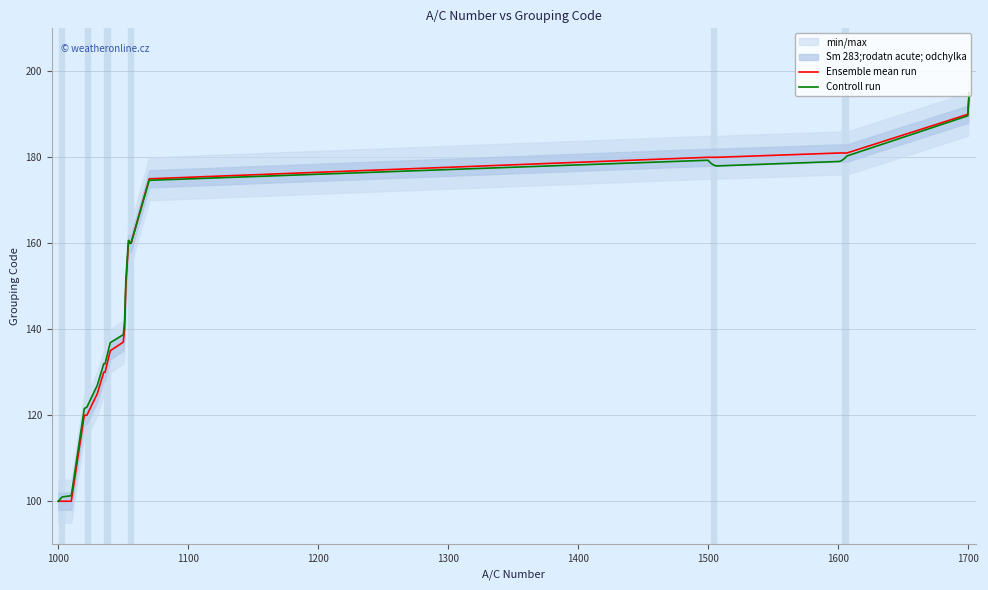

The value of Ensemble mean run at 1700 is 309.8. True or false?

False